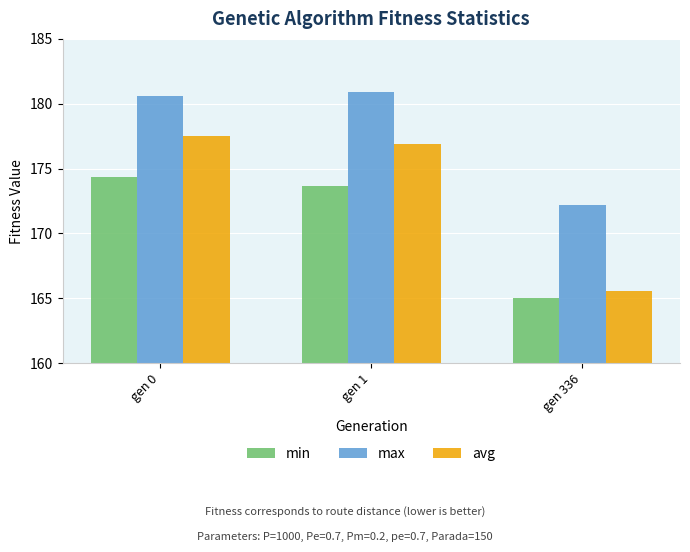

List the series in order of their overall mean, highest first.

max, avg, min